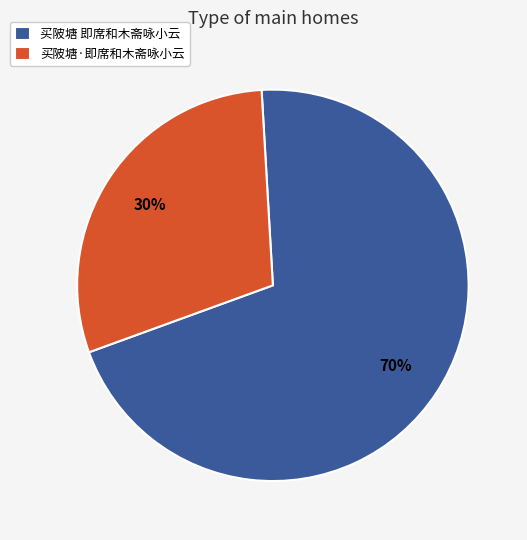

What percentage is the 买陂塘·即席和木斋咏小云 slice, to the nearest percent?

30%